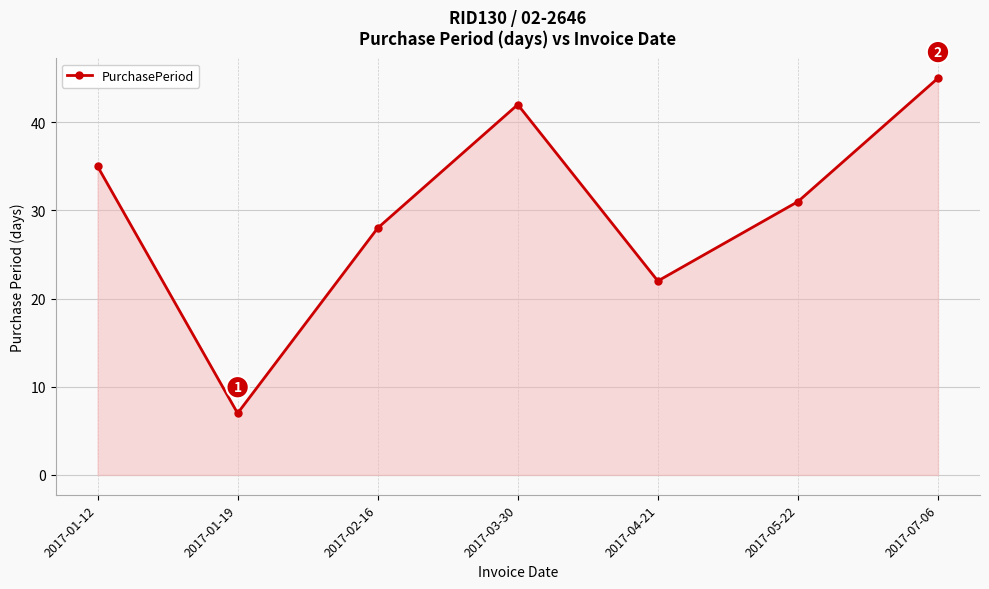

At which category does the data reach its first local peak?

2017-03-30